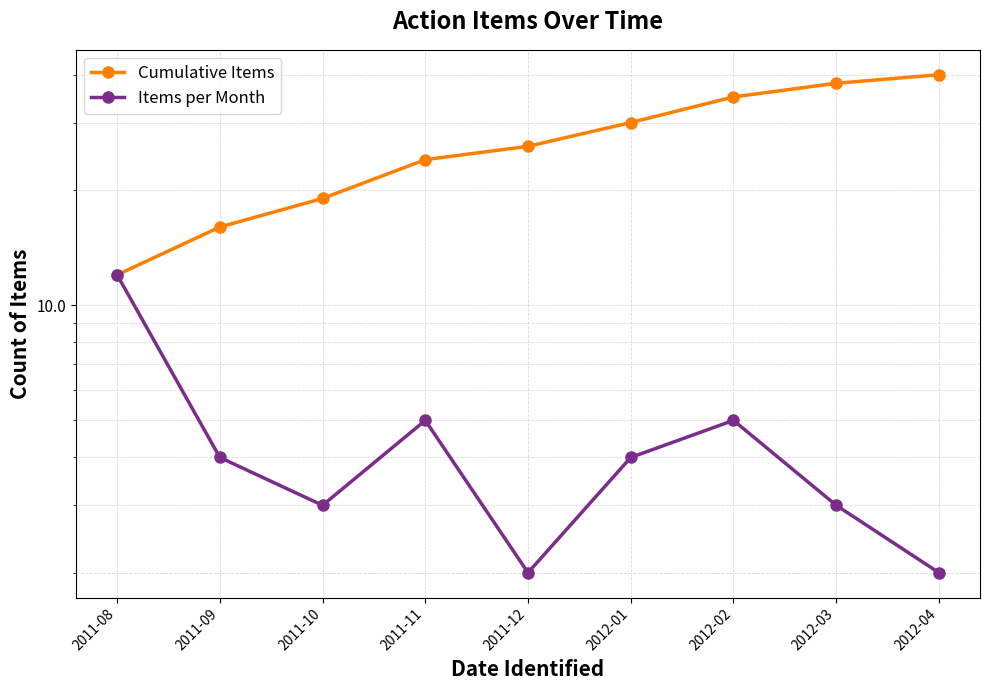

True or false: Cumulative Items and Items per Month cross at least once.

False